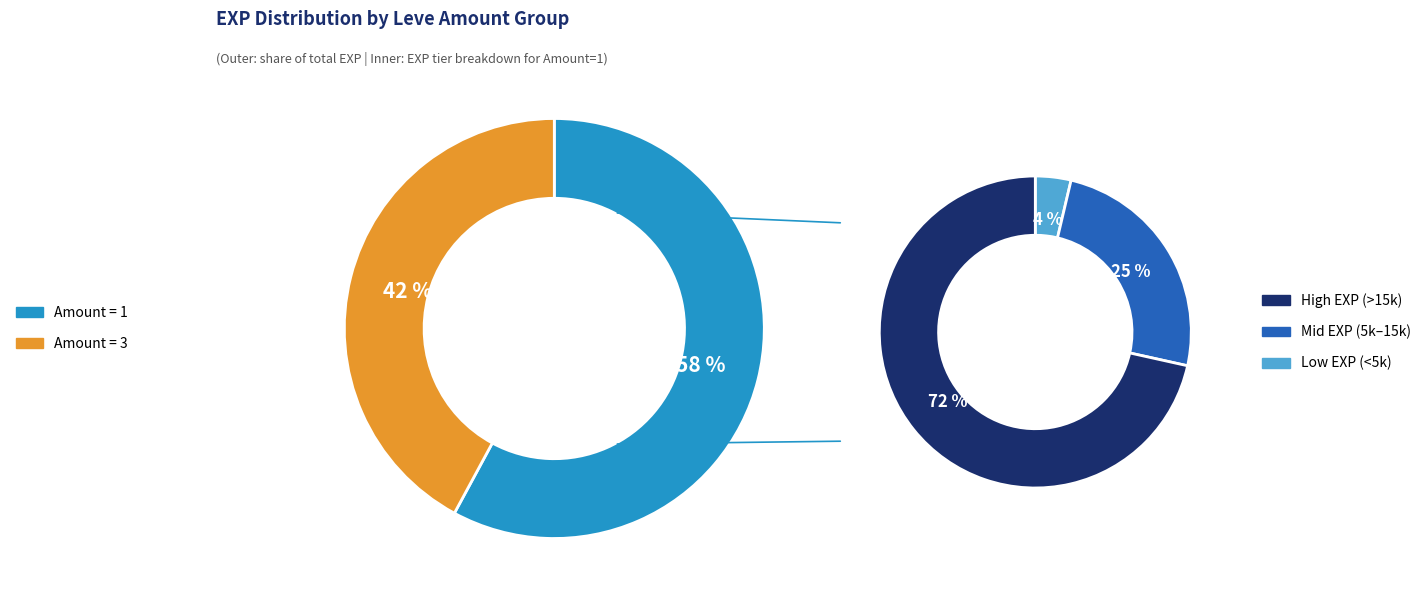

Between 1 and 1, which is larger?

1